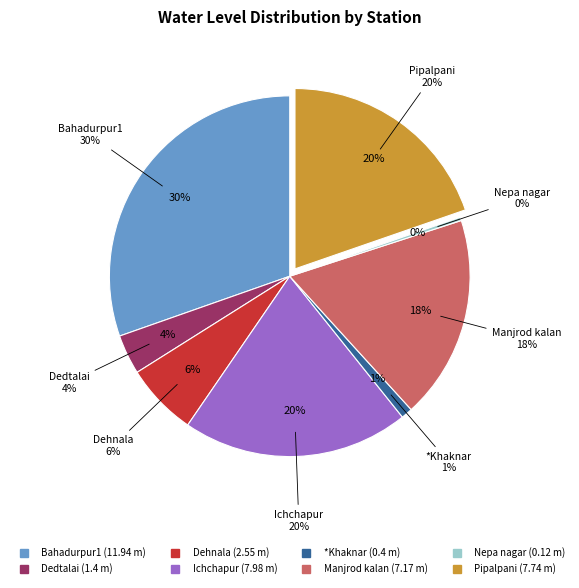

Does any single category account for the majority?

No